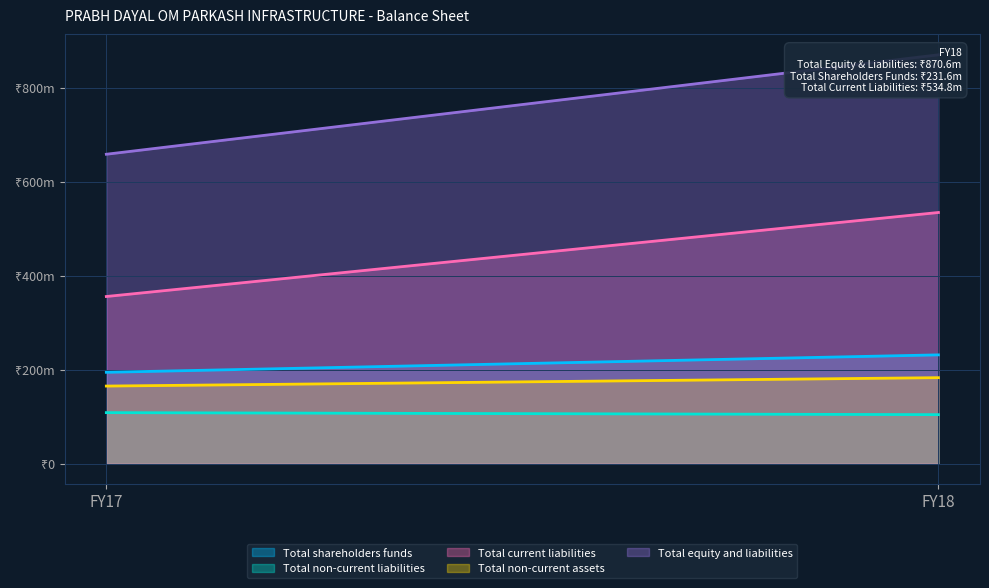

List the labels in order of Total non-current assets value, largest first.

FY18, FY17